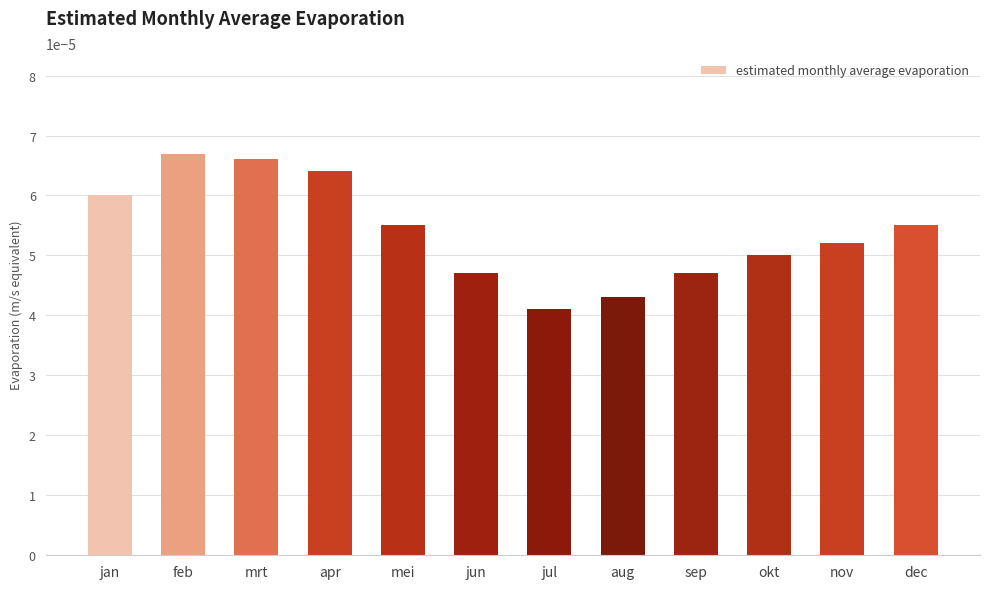

Which category has the highest value across all series?

feb